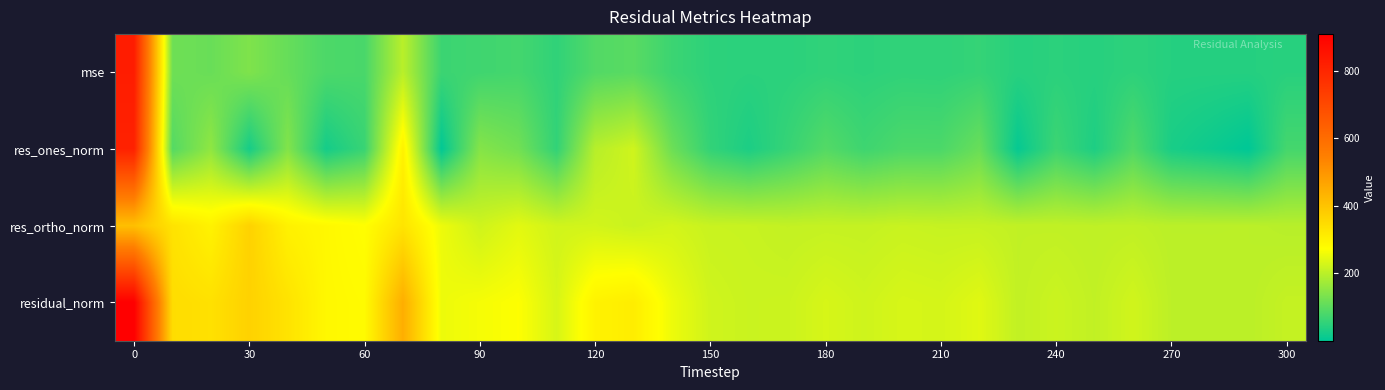

How many series are shown in this chart?

4